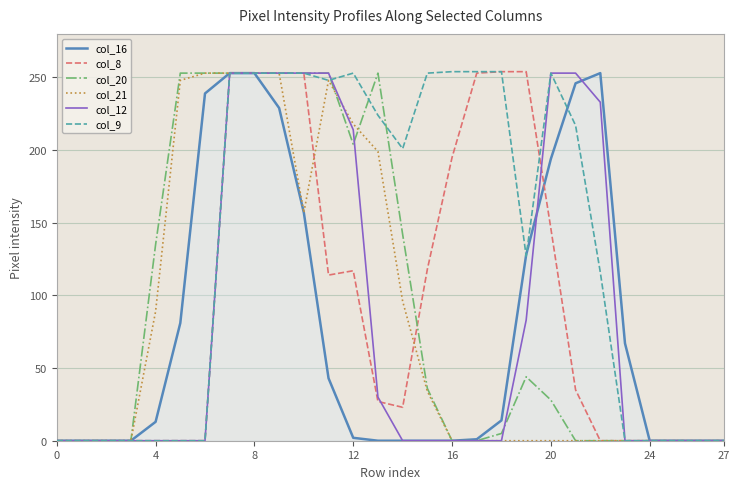

How many values in the col_16 series are below 13?

14